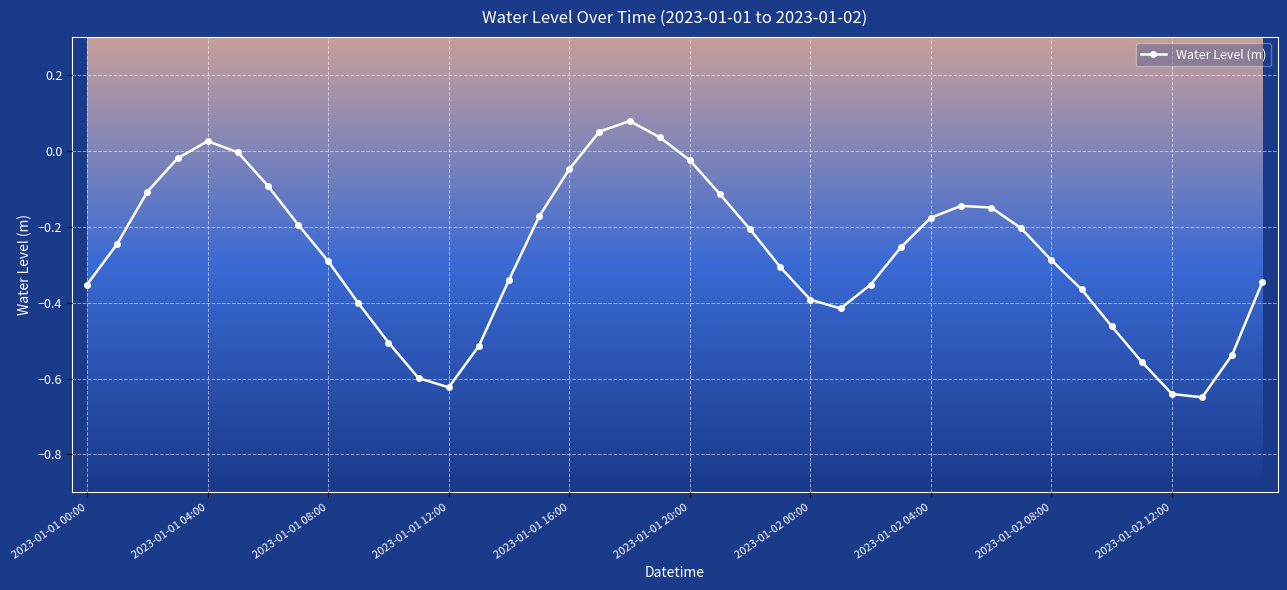

What is the sum of all values?

-10.9